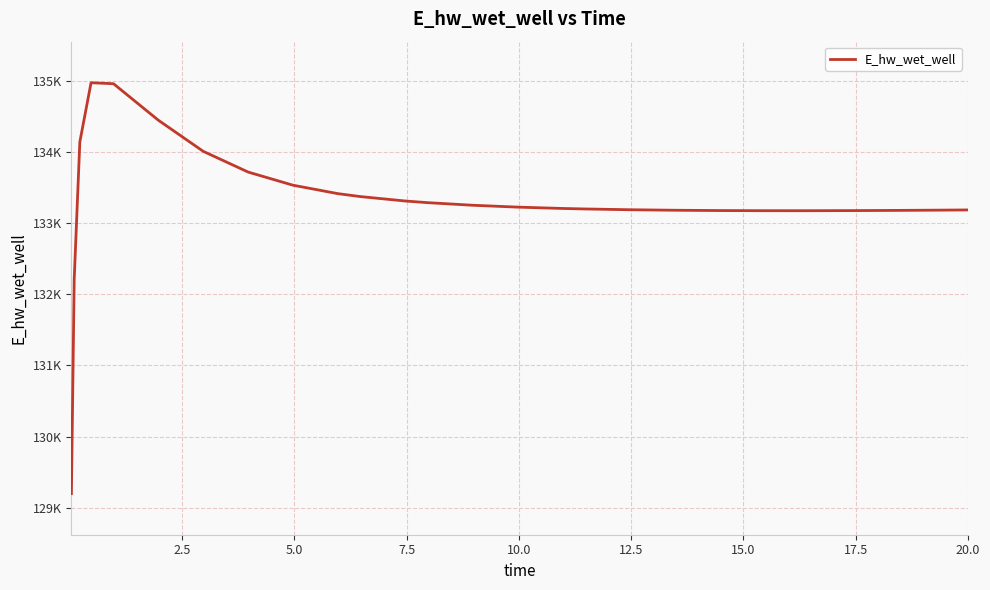

What is the average value?

133308.5